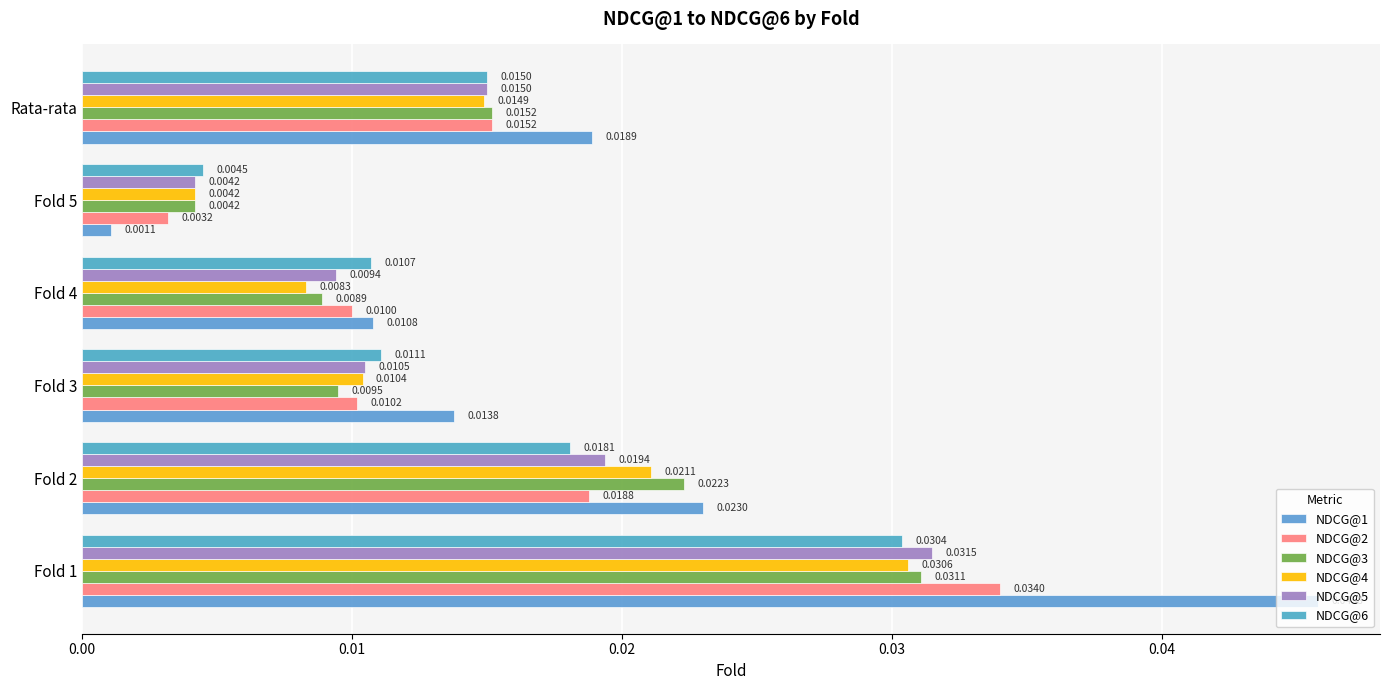

List the series in order of their peak value, highest first.

NDCG@1, NDCG@2, NDCG@5, NDCG@3, NDCG@4, NDCG@6